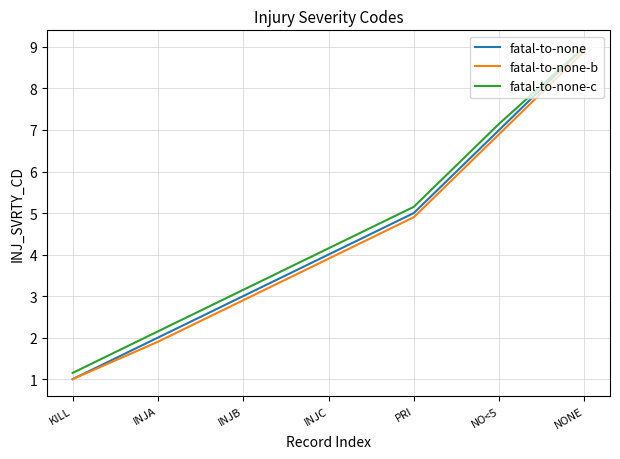

What position from the left is INJC?

4